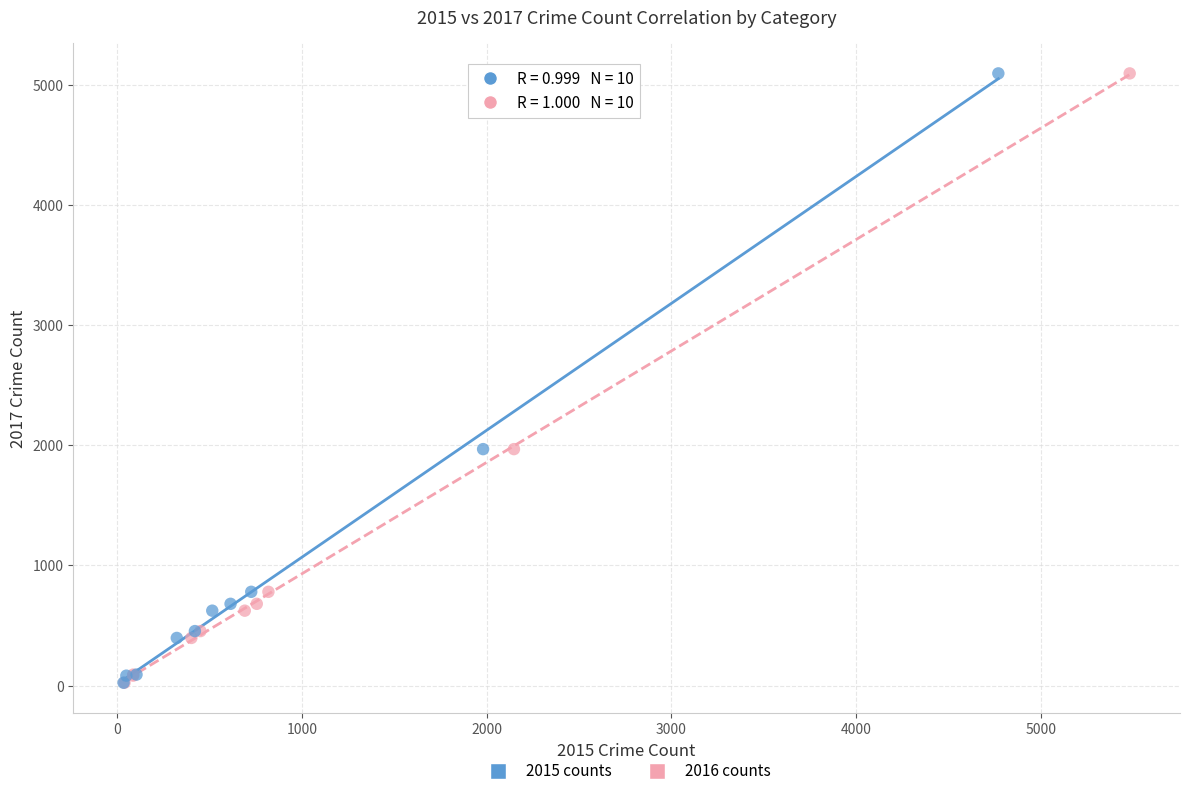

What are all the series names shown in the legend?

2015 counts, 2016 counts